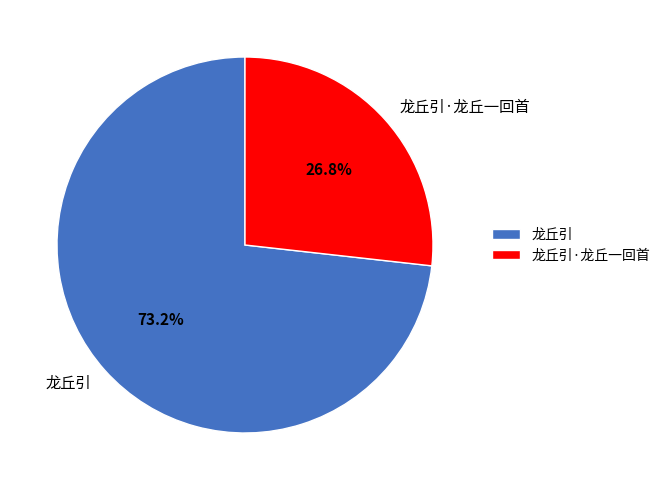

Does 龙丘引 account for over 50% of the chart?

Yes